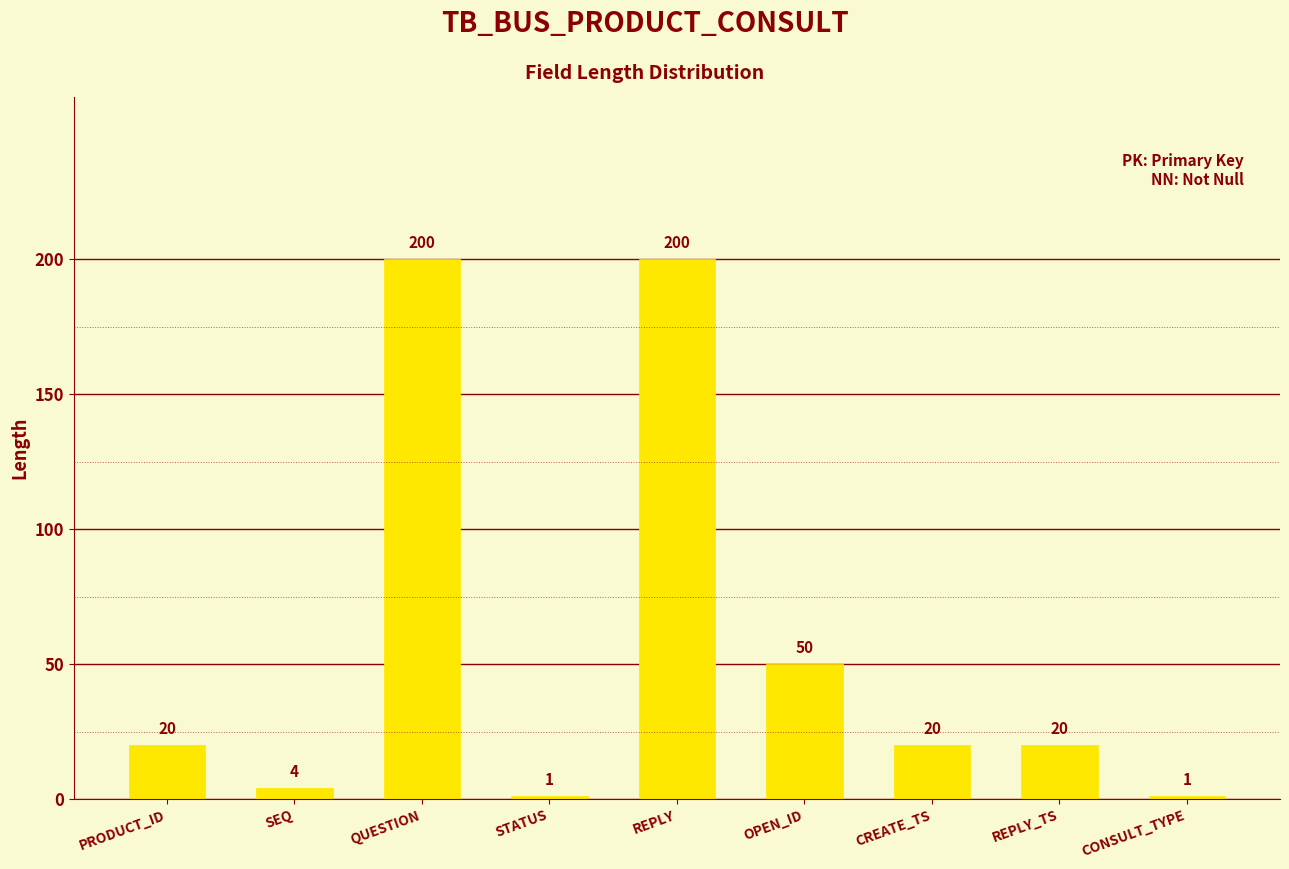

Which has a higher value, PRODUCT_ID or OPEN_ID?

OPEN_ID